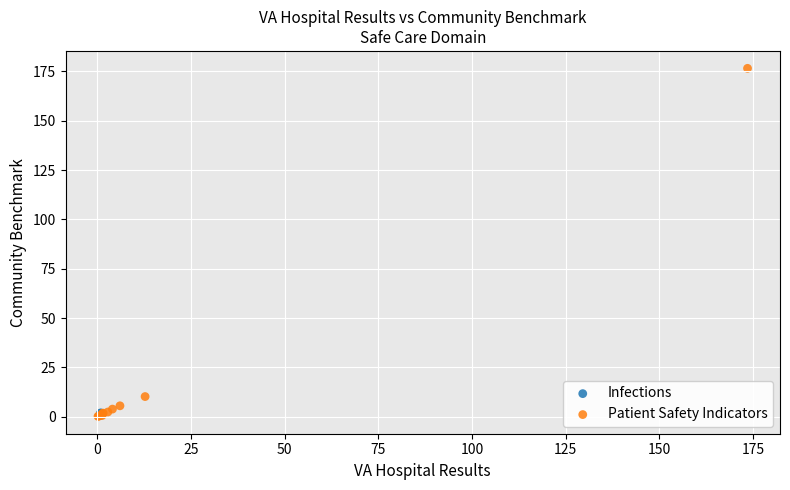

What are all the series names shown in the legend?

Infections, Patient Safety Indicators